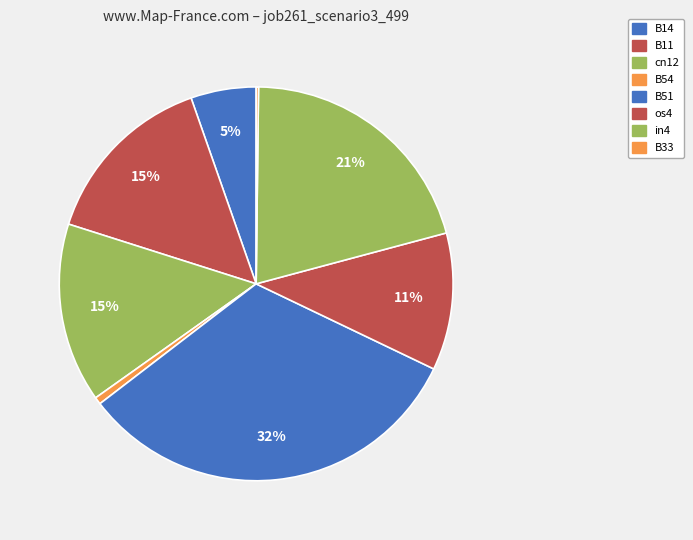

To the nearest percent, what portion does cn12 represent?

15%